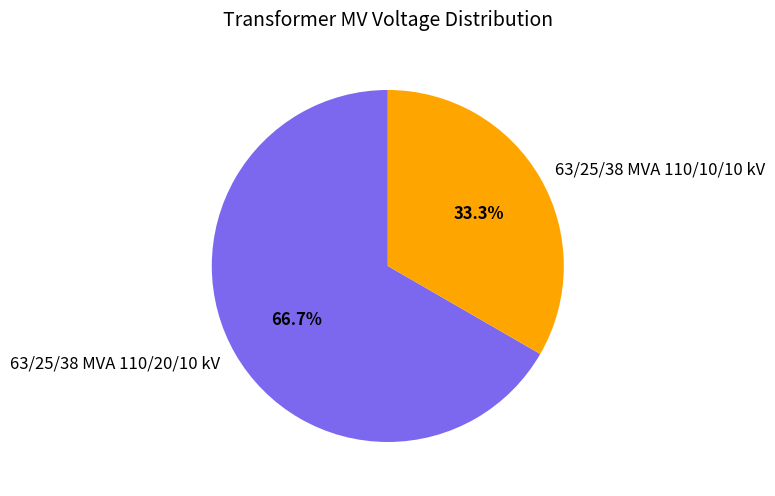

The 63/25/38 MVA 110/20/10 kV slice represents 67% of the pie. True or false?

True